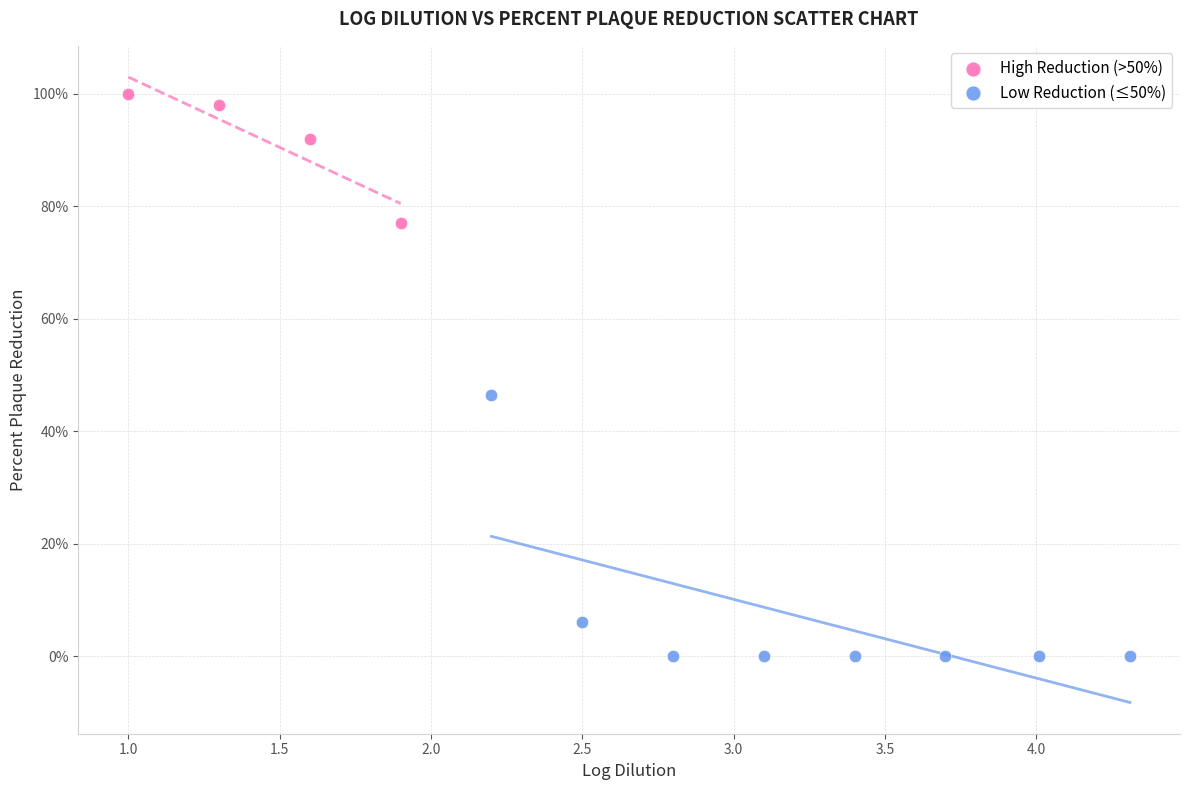

Which series has the largest Y range (max minus min)?

Low Reduction (≤50%)